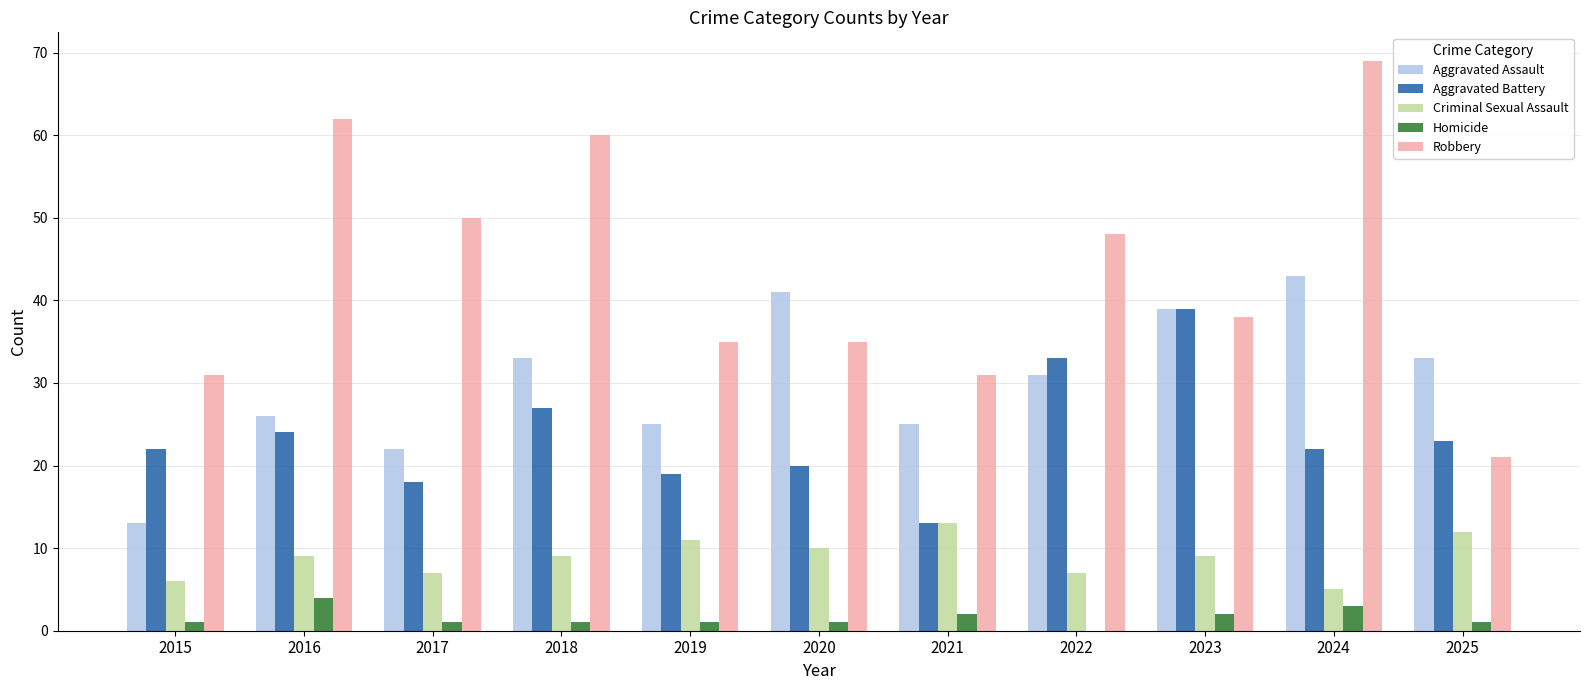

What is the maximum value shown in the chart?

69